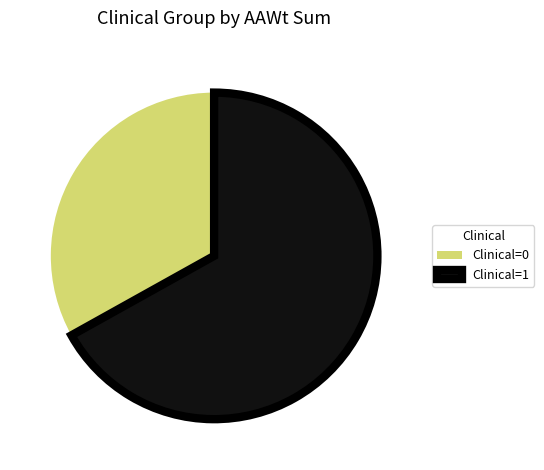

What is the largest slice in the pie chart?

Clinical=1